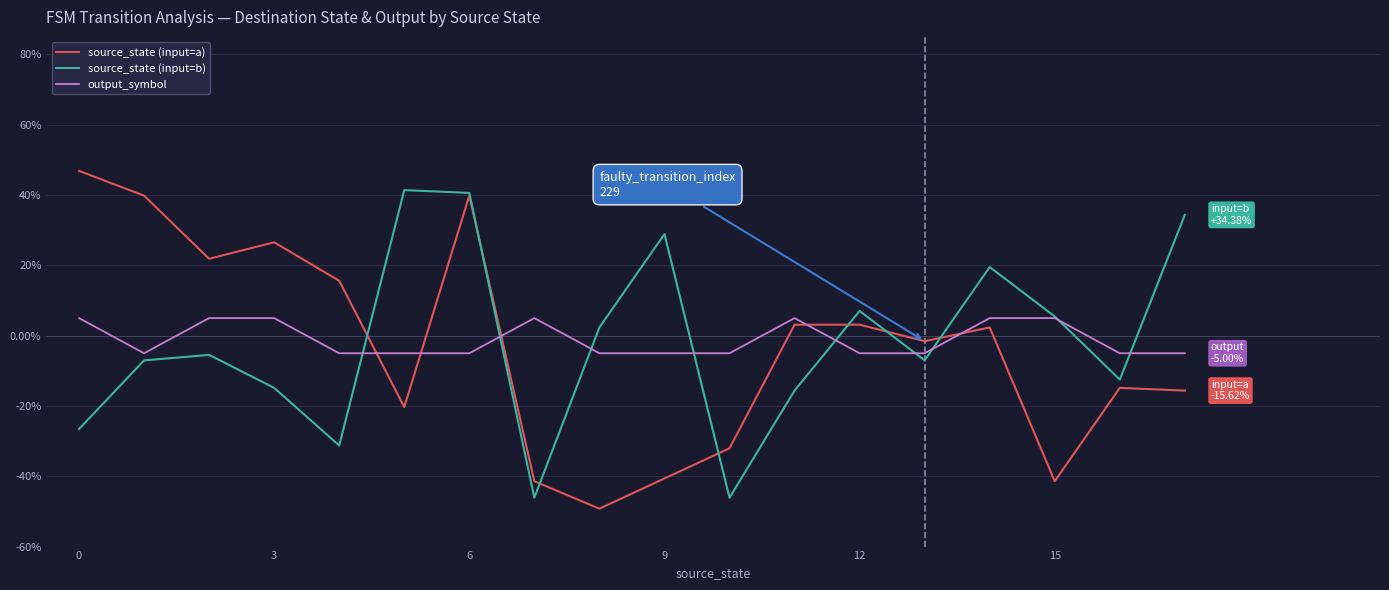

Does the chart display data point markers on the line(s)?

No